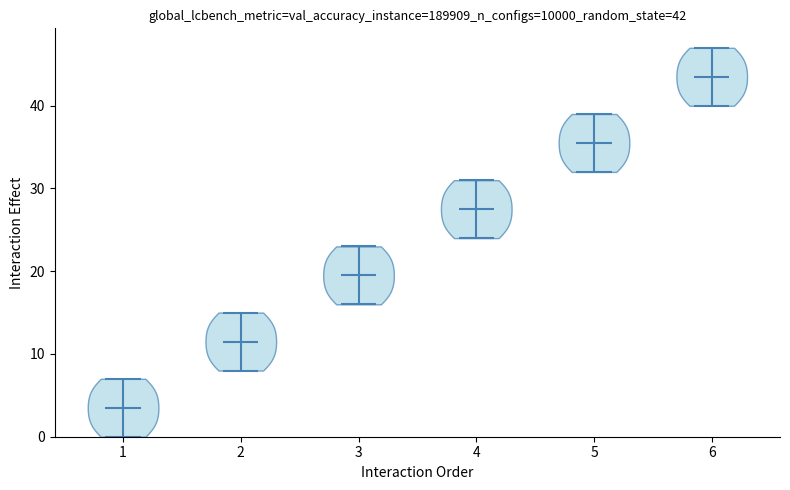

Which violin has the lowest median line?

1